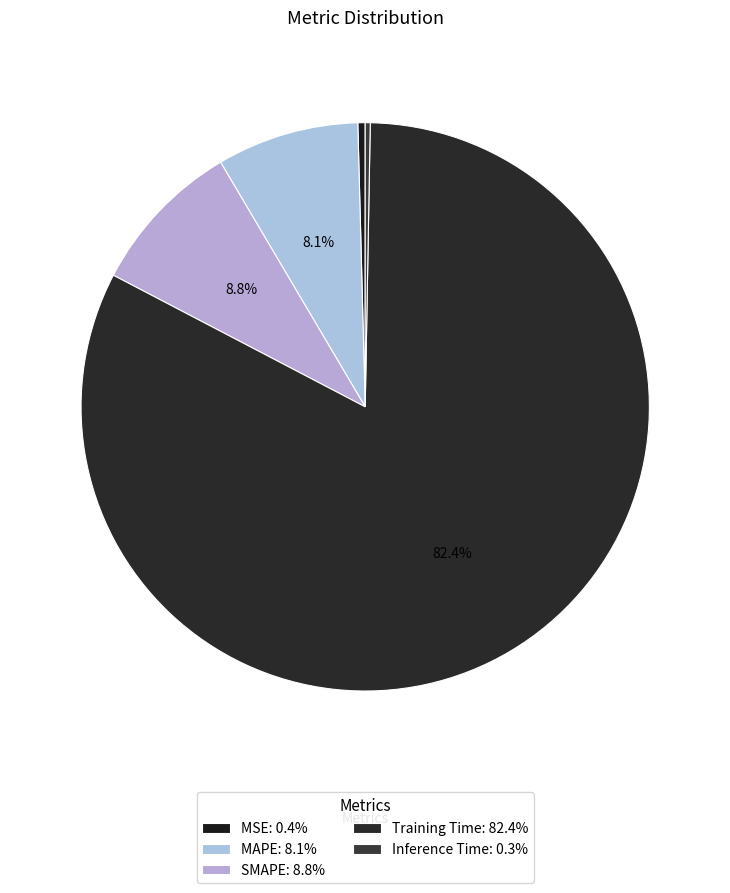

Rank the categories by value from highest to lowest.

Training Time, SMAPE, MAPE, MSE, Inference Time